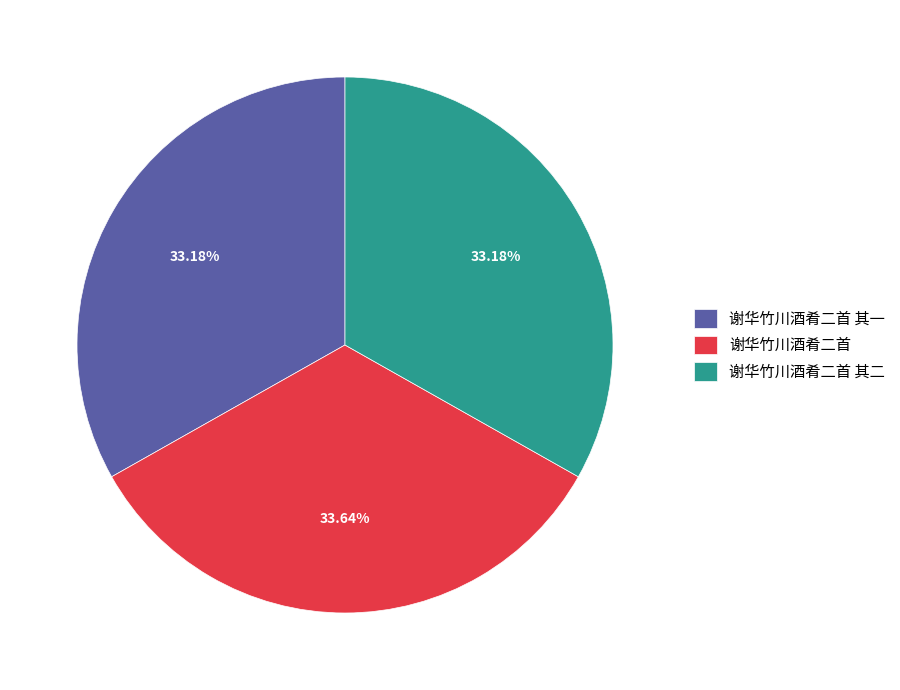

How many segments does this pie chart have?

3